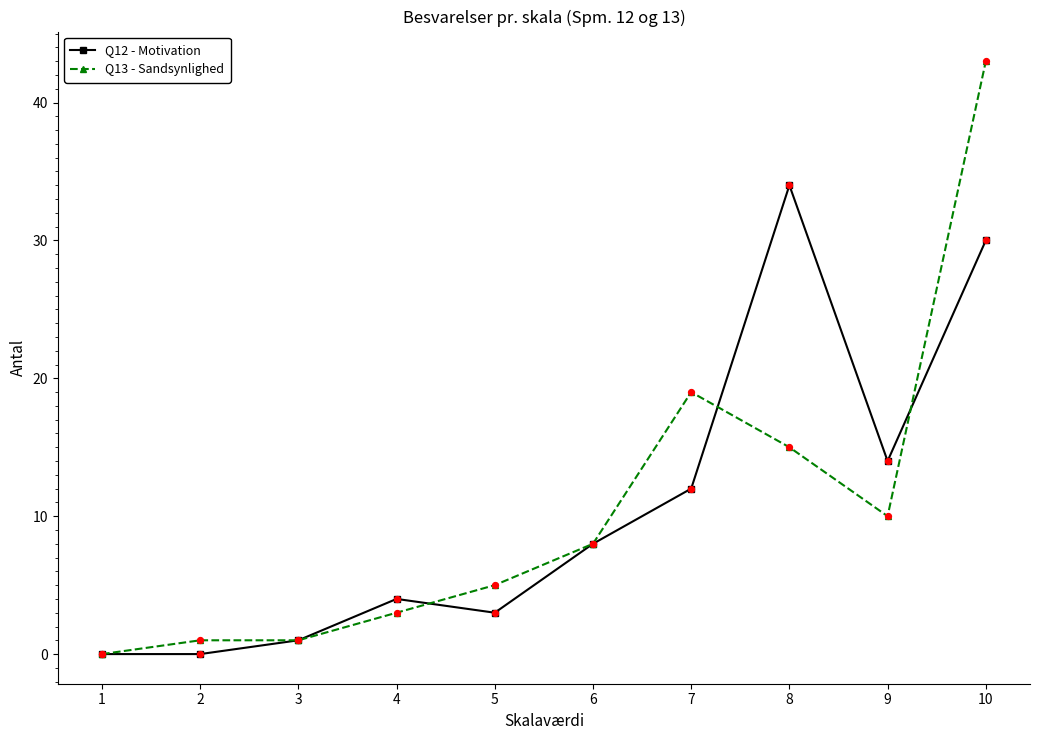

Between 5 and 8, which series saw the biggest shift?

Q12 - Motivation